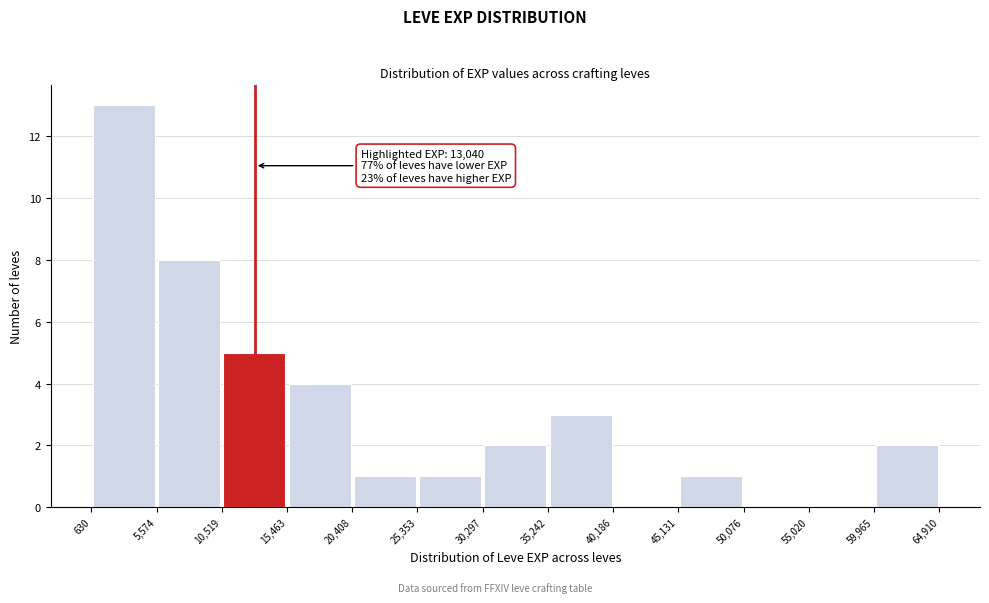

Which range on the x-axis has the tallest bar?

630 to 5,574